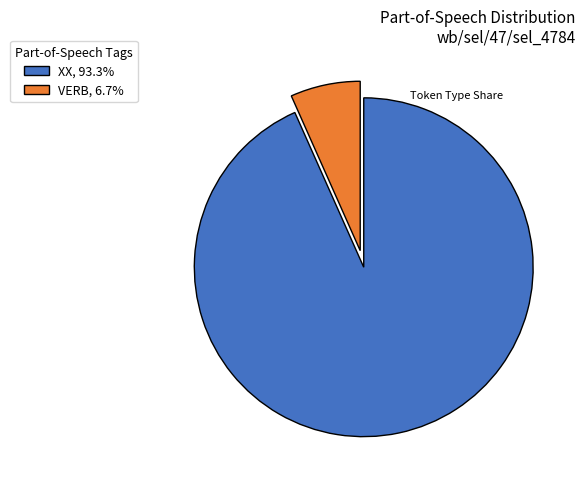

Which category has the smallest portion of the pie?

VERB